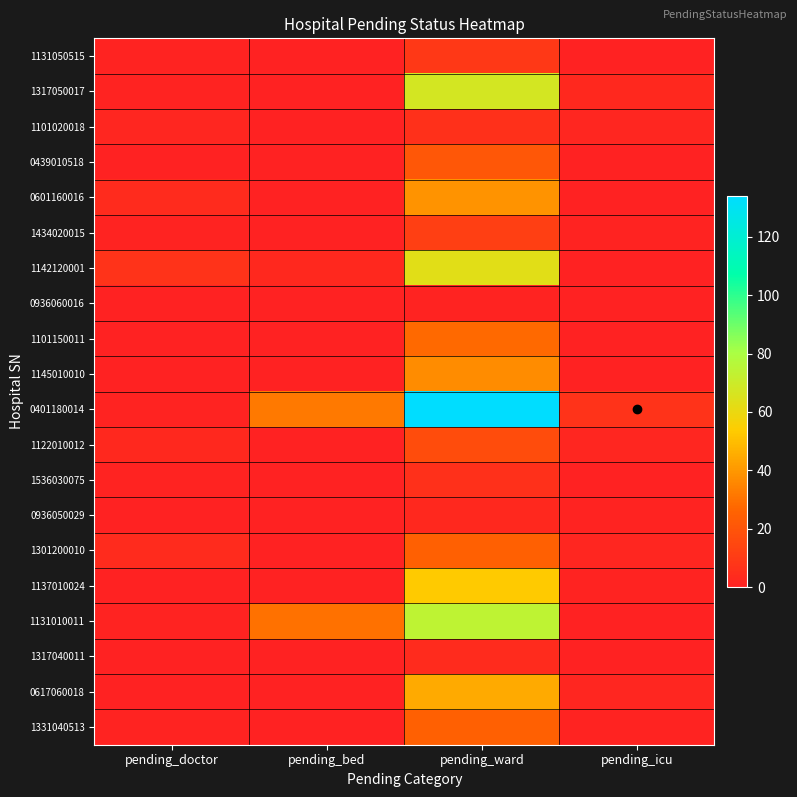

Count the number of data series in this chart.

20